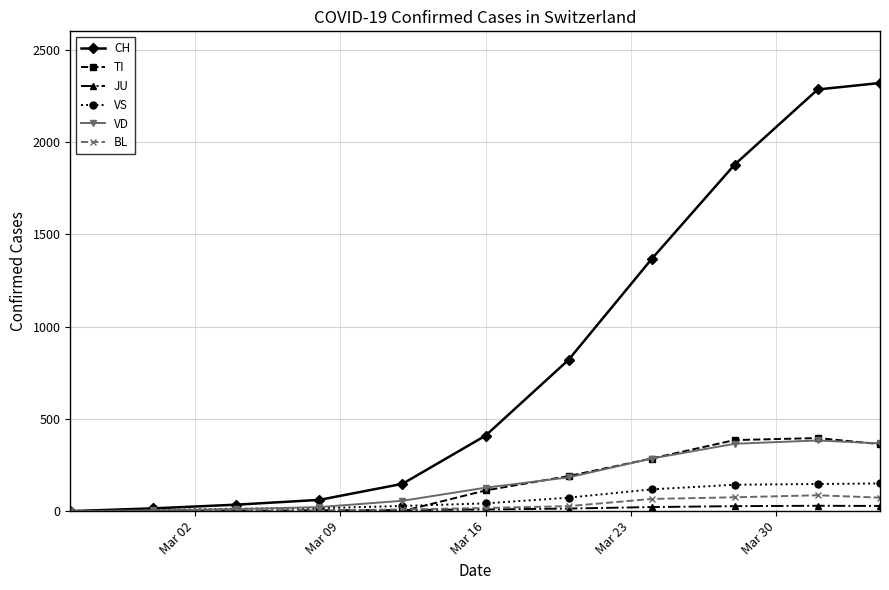

Which series has the widest spread of values?

CH